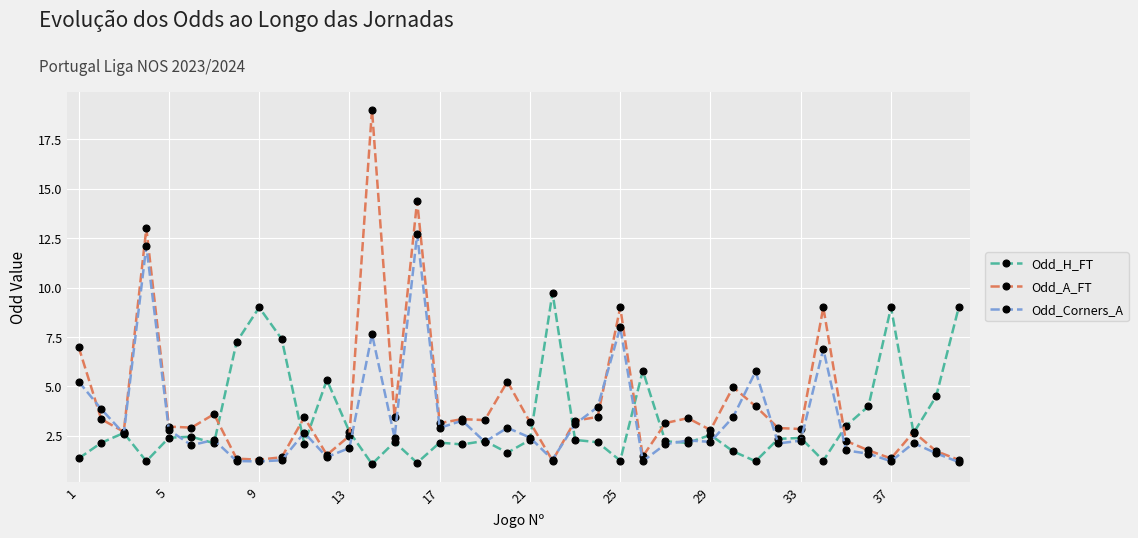

Which series has the largest range (max minus min)?

Odd_A_FT